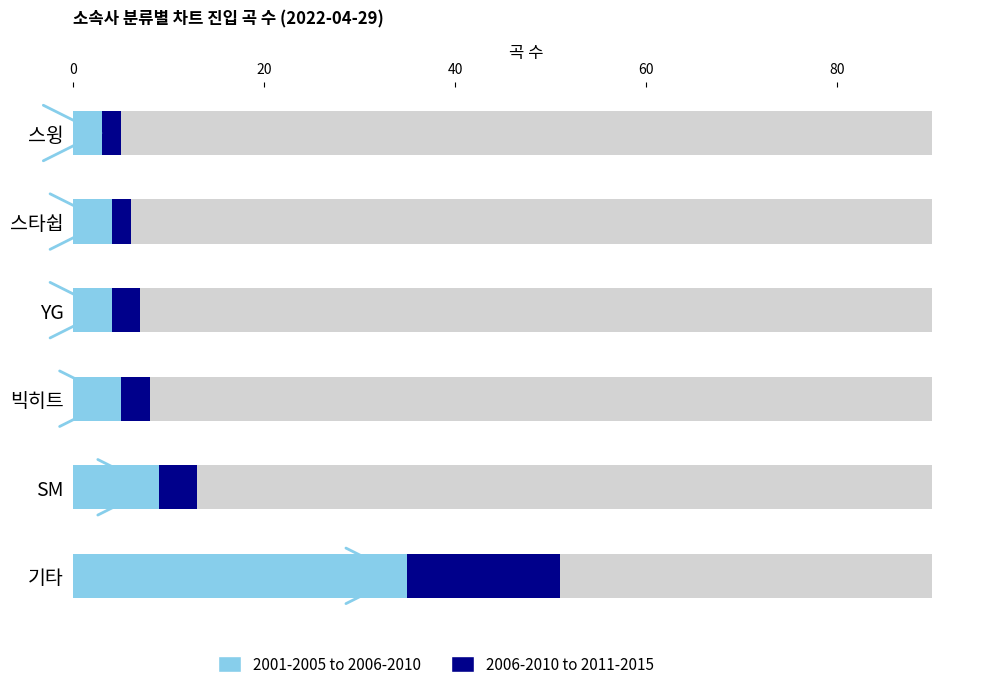

Rank the categories by value from lowest to highest.

스윙, 스타쉽, YG, 빅히트, SM, 기타